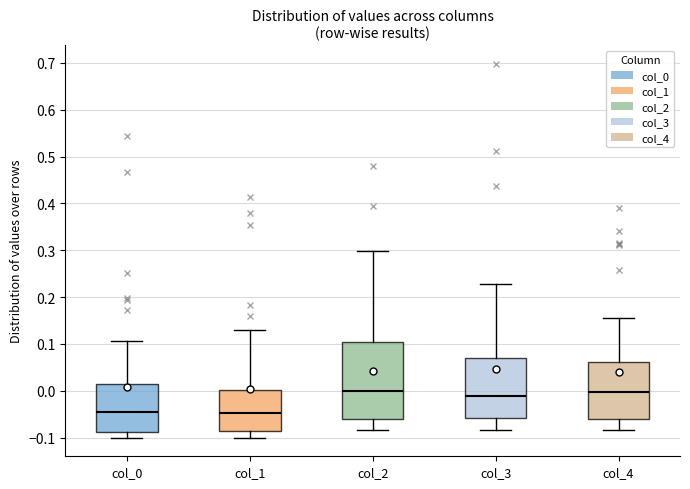

Reading left to right, read every box against the y-axis: the position of its median line, the range the box covers, and the ends of its whiskers. The values are not printed on the chart, so give them approximately, as read against the axis.

col_0: median -0.05, box -0.09 to 0.01, whiskers -0.10 to 0.11
col_1: median -0.05, box -0.09 to 0.00, whiskers -0.10 to 0.13
col_2: median 0.00, box -0.06 to 0.10, whiskers -0.08 to 0.30
col_3: median -0.01, box -0.06 to 0.07, whiskers -0.08 to 0.23
col_4: median 0.00, box -0.06 to 0.06, whiskers -0.08 to 0.16